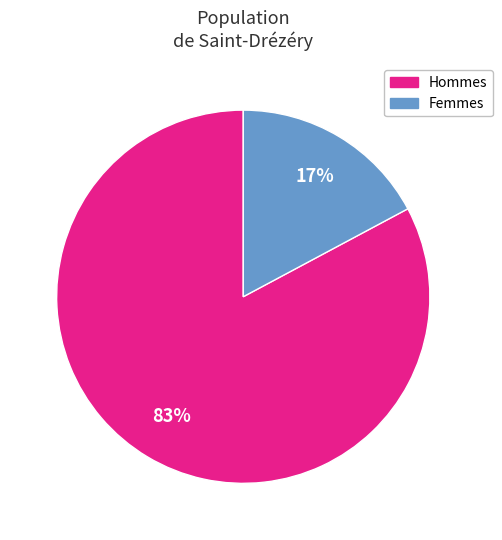

To the nearest percent, what is the difference between the largest and smallest slice percentages?

66%